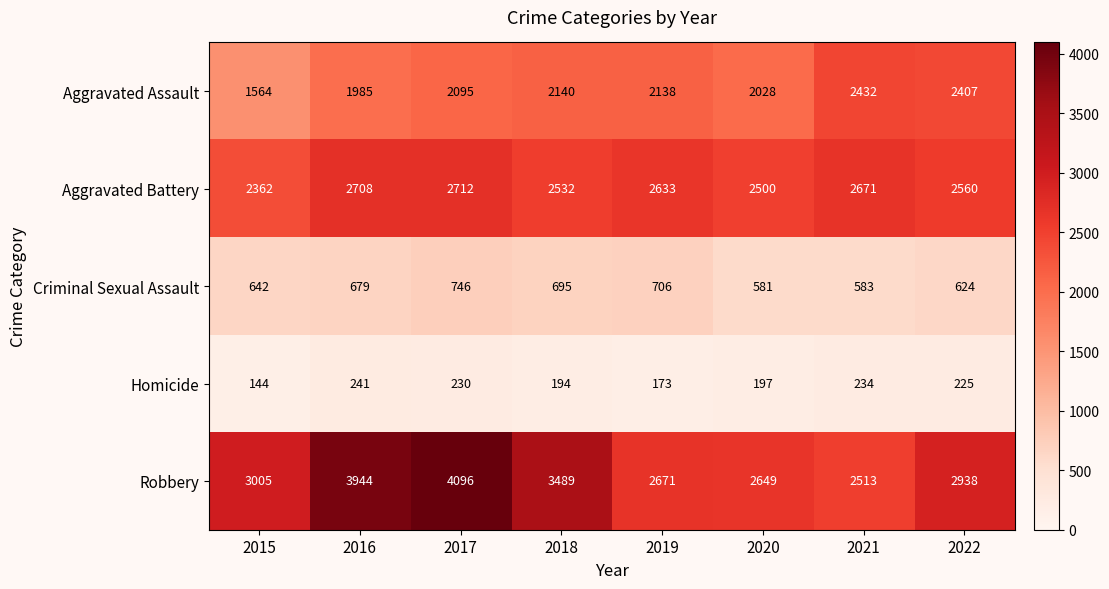

Which category has the lowest value across all series?

2015